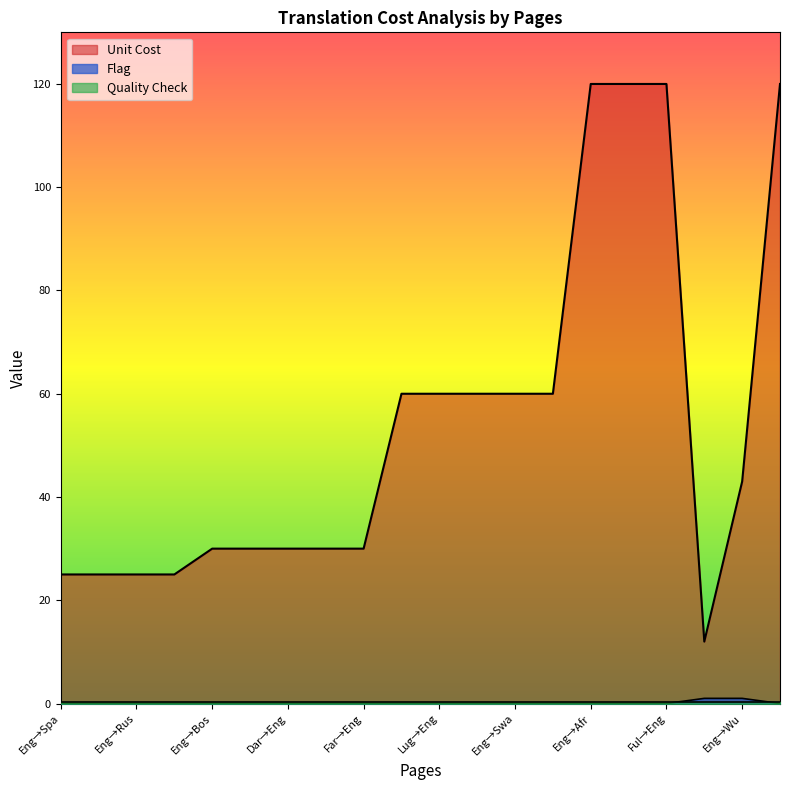

Which series has the largest range (max minus min)?

Unit Cost